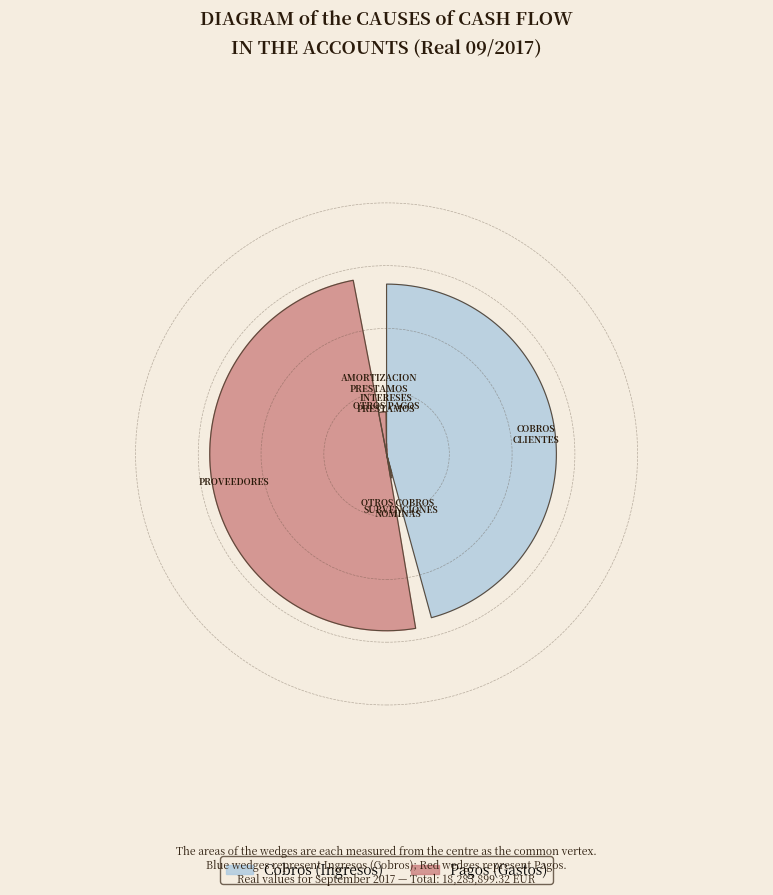

What is the total percentage of OTROS COBROS and NOMINAS?

1.0%